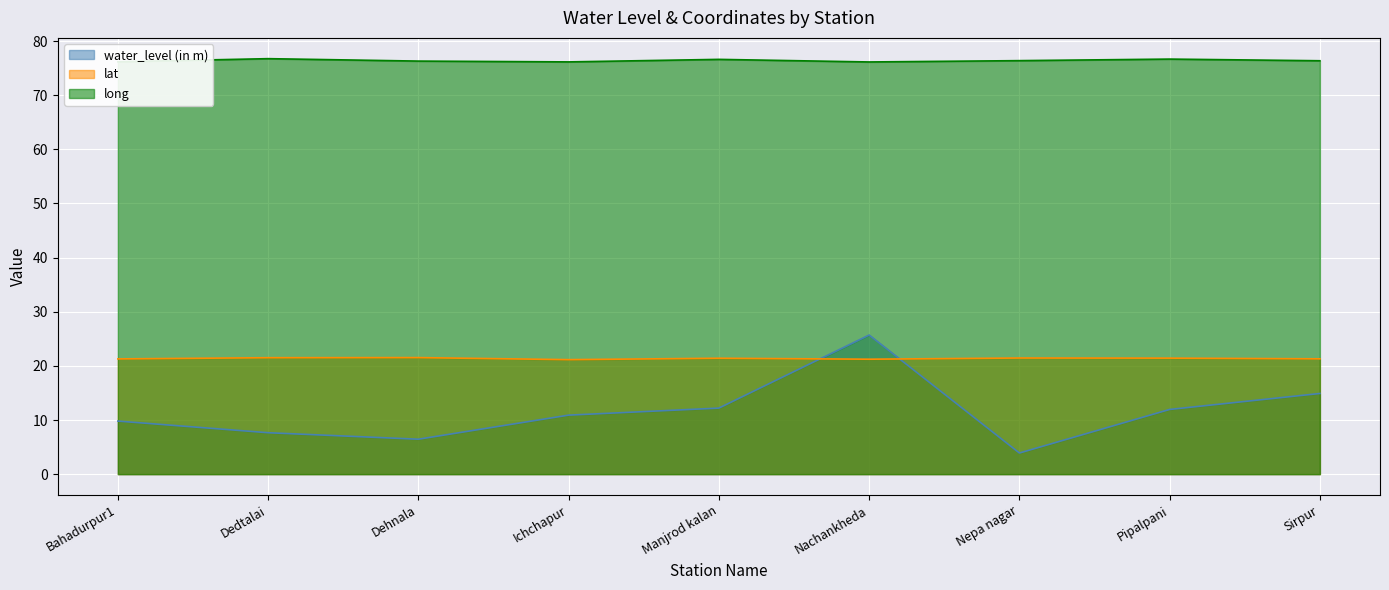

Is it true that long equals 101.0 at Pipalpani?

False